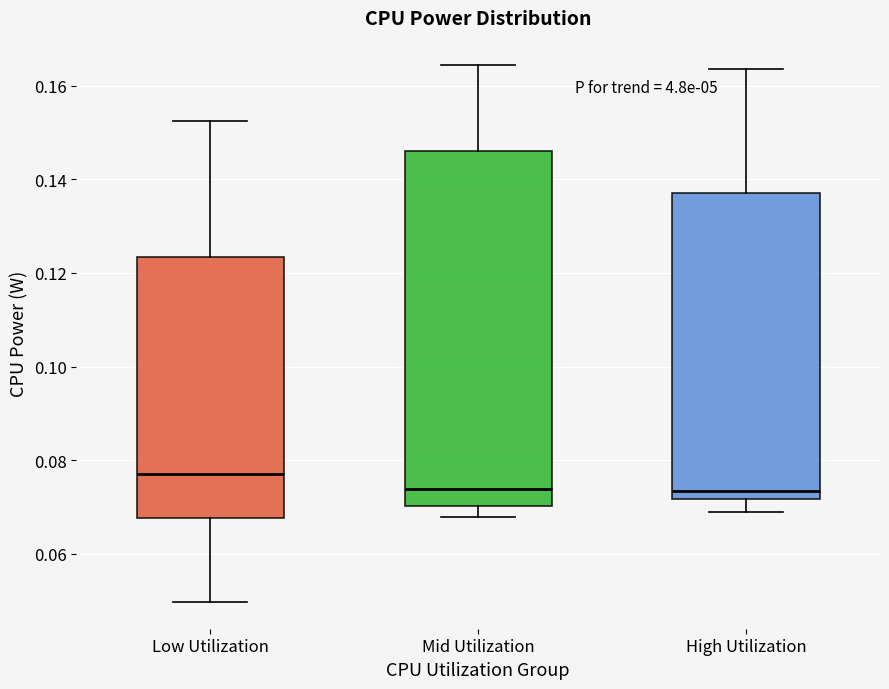

Reading left to right, transcribe this box plot: for each box, give where its median line is, the range the box spans, and where its two whiskers end, as read against the y-axis. The values are not printed on the chart, so give them approximately, as read against the axis.

Low Utilization: median 0.078, box 0.068 to 0.124, whiskers 0.050 to 0.152
Mid Utilization: median 0.074, box 0.070 to 0.146, whiskers 0.068 to 0.164
High Utilization: median 0.074, box 0.072 to 0.138, whiskers 0.068 to 0.164